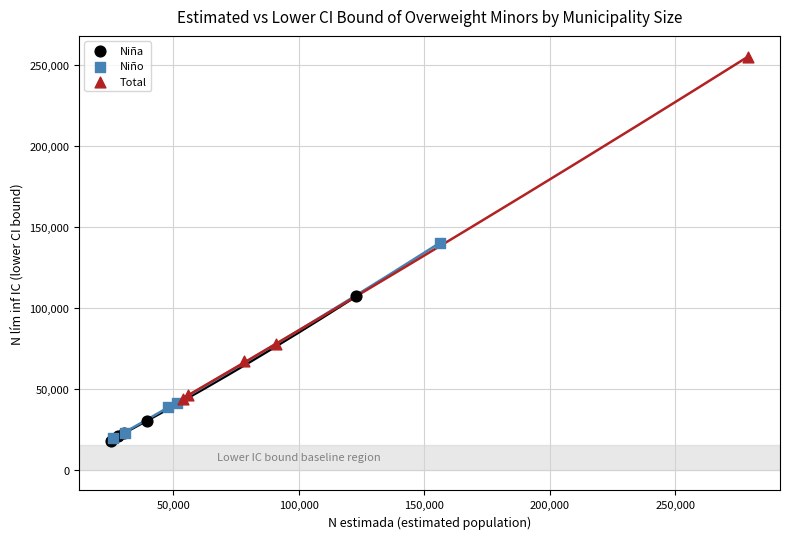

Which series reaches the maximum Y coordinate?

Total